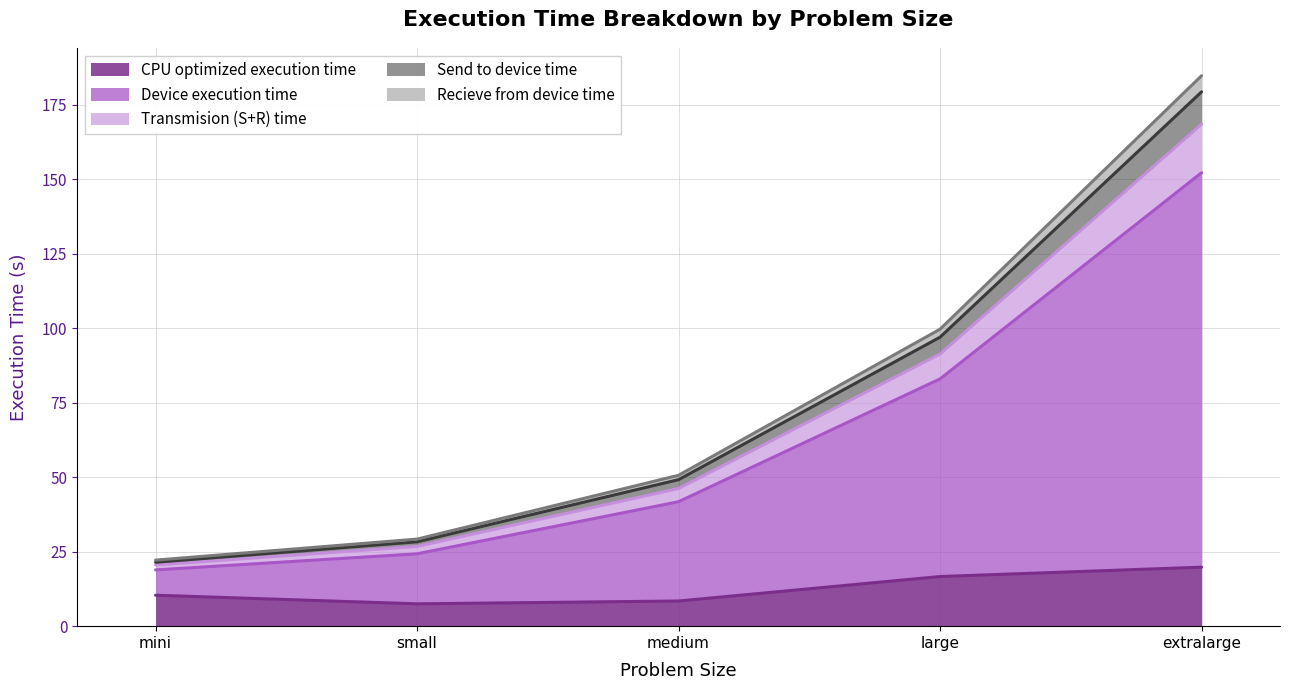

What is the minimum value shown in the chart?

7.5